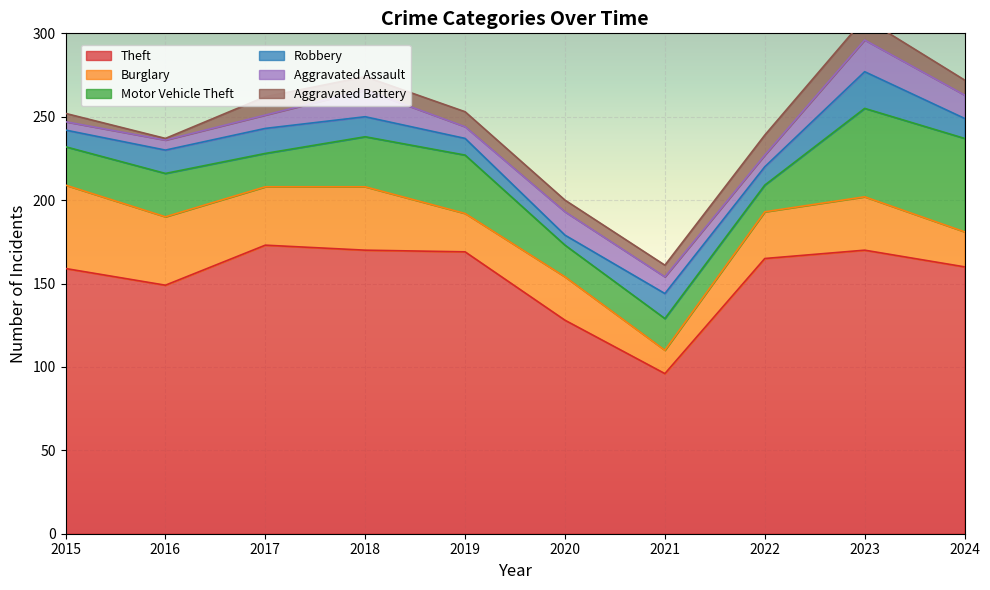

At which category does Theft reach its first local peak?

2017